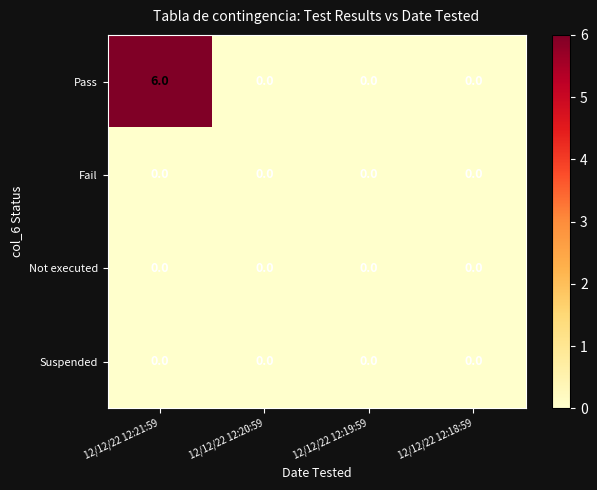

Which category has the highest value across all series?

12/12/22 12:21:59